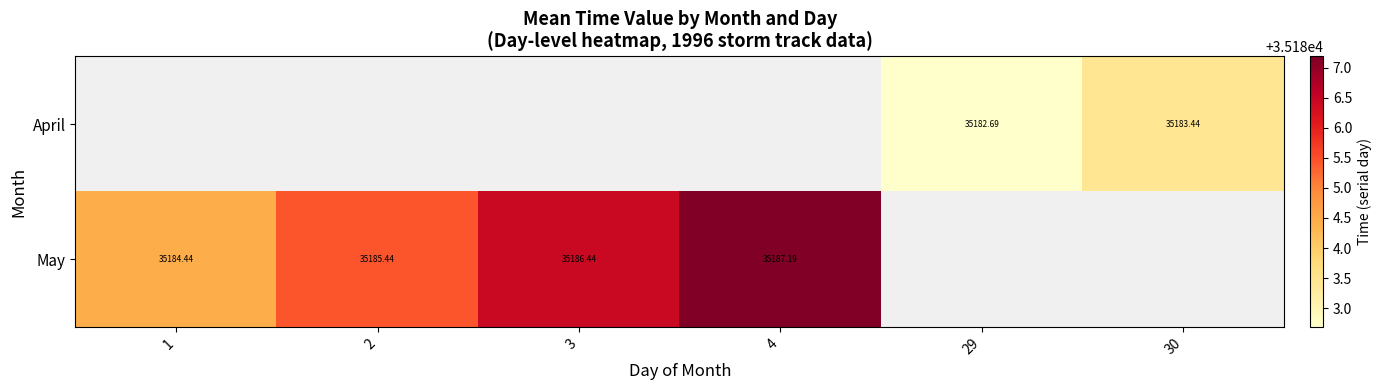

The value of April at 30 is 16285.4. True or false?

False